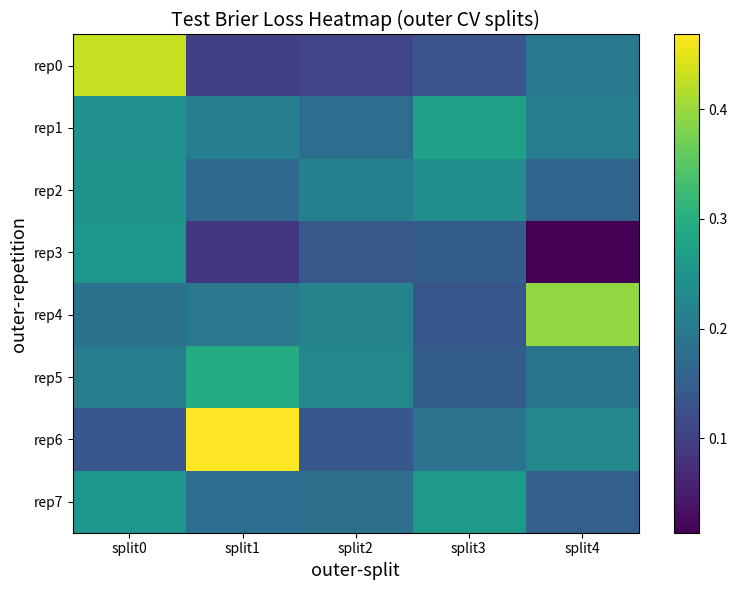

Reading left to right, transcribe all the data shown in this chart.

rep0: split0=0.4	split1=0.1	split2=0.1	split3=0.1	split4=0.2
rep1: split0=0.2	split1=0.2	split2=0.2	split3=0.3	split4=0.2
rep2: split0=0.2	split1=0.2	split2=0.2	split3=0.2	split4=0.2
rep3: split0=0.3	split1=0.1	split2=0.1	split3=0.1	split4=0.0
rep4: split0=0.2	split1=0.2	split2=0.2	split3=0.1	split4=0.4
rep5: split0=0.2	split1=0.3	split2=0.2	split3=0.1	split4=0.2
rep6: split0=0.1	split1=0.5	split2=0.1	split3=0.2	split4=0.2
rep7: split0=0.3	split1=0.2	split2=0.2	split3=0.3	split4=0.1